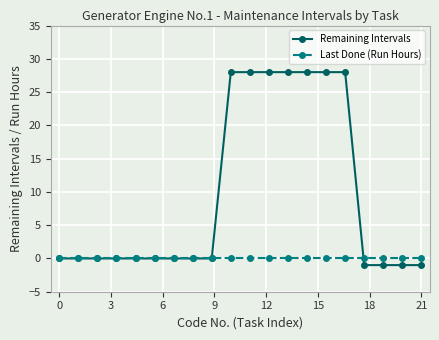

Which series has the largest total across all categories?

Remaining Intervals